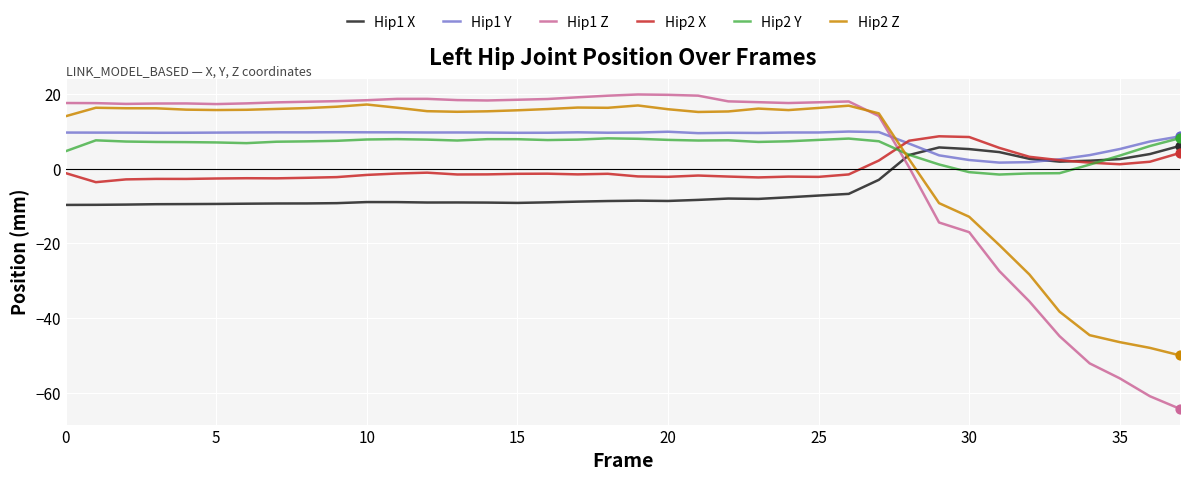

Which series has the largest range (max minus min)?

Hip1 Z